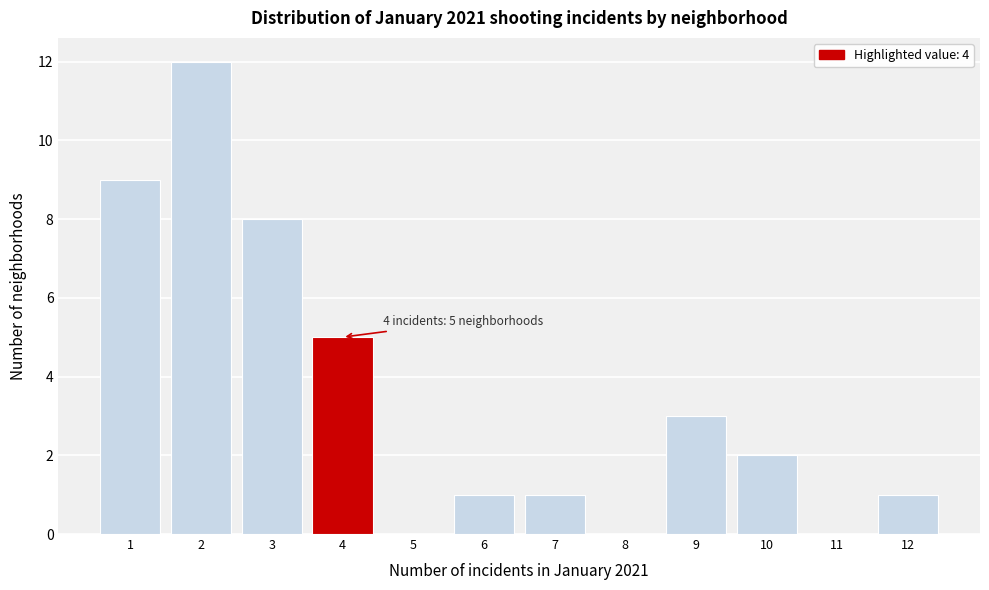

Which range on the x-axis has the tallest bar?

1.5 to 2.5